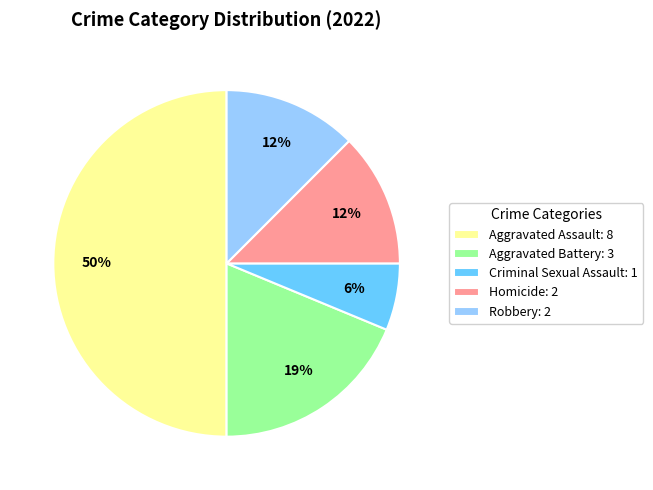

Count the number of slices in the pie.

5